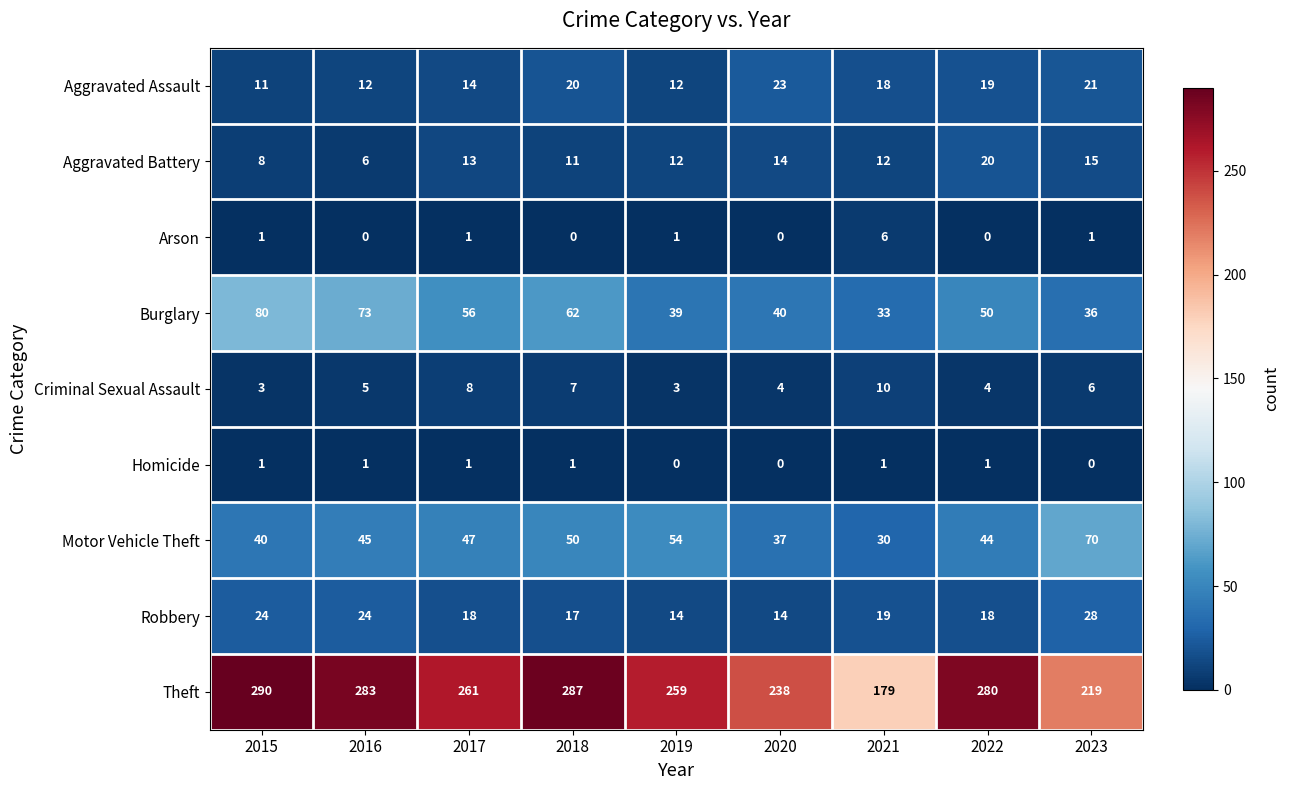

Which series has the largest range (max minus min)?

Theft